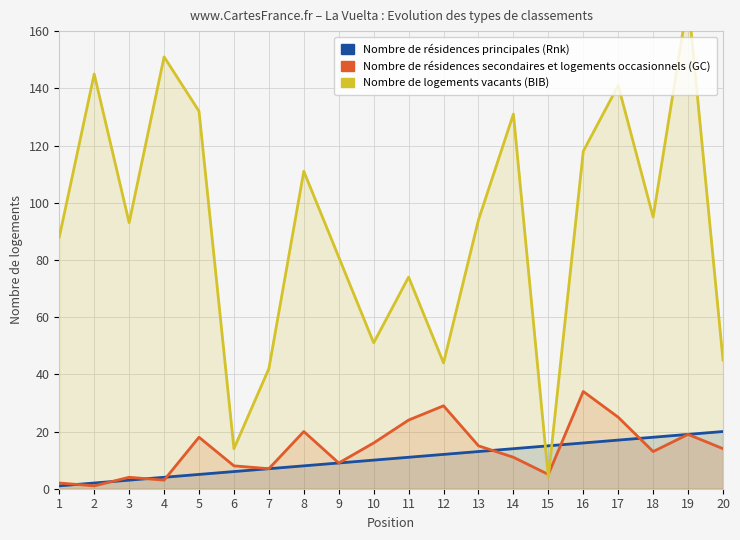

What is the value of the Nombre de logements vacants (BIB) point at the 15th from the left?

4